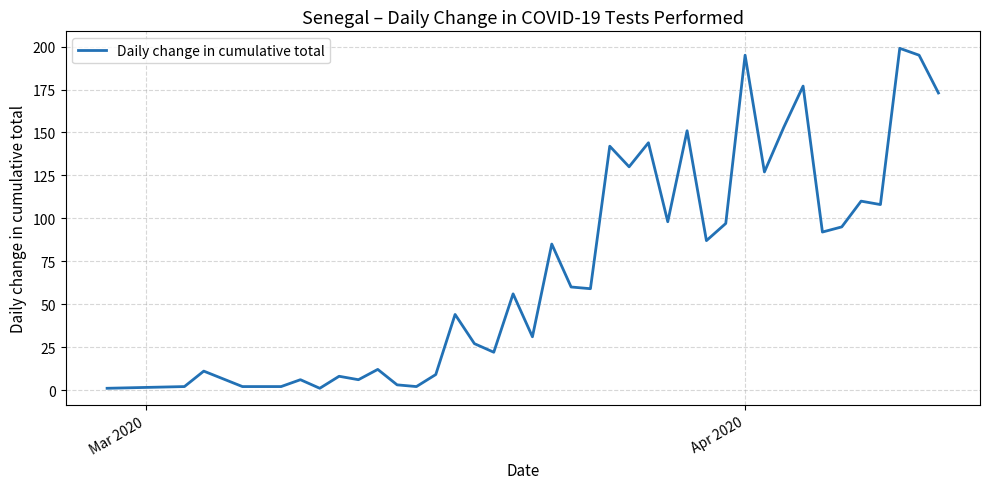

What is the difference between the maximum and minimum values?

198